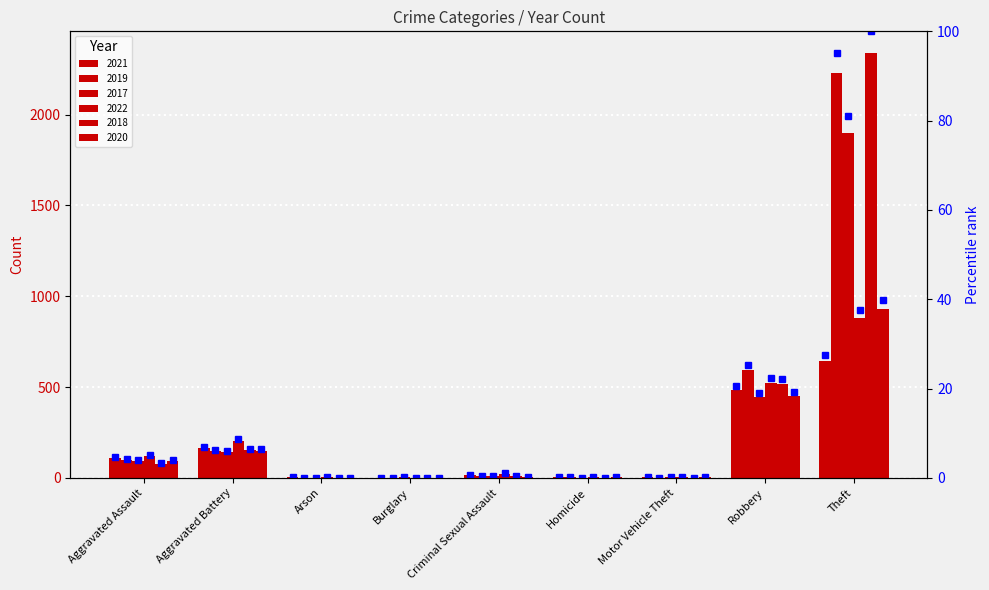

Are the bars horizontal?

No